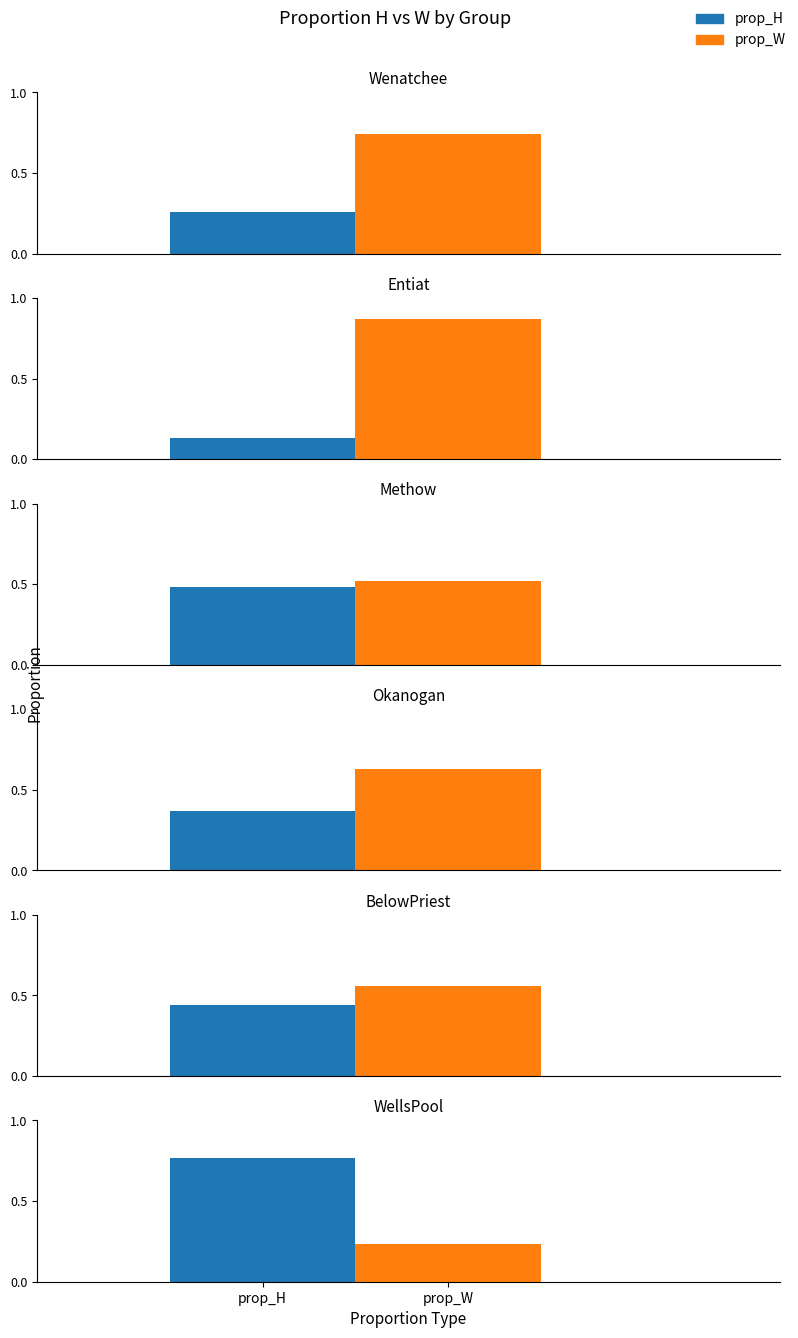

Between WellsPool and Wenatchee, which is larger?

WellsPool